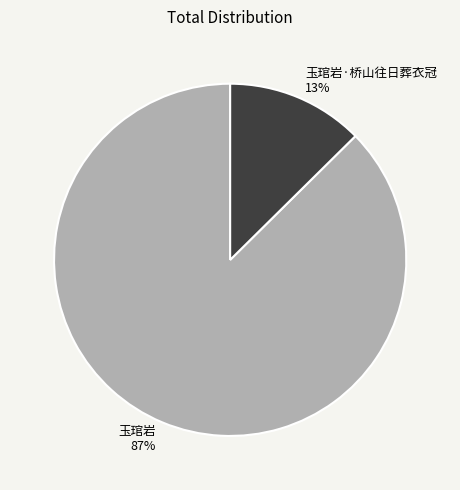

Which has a higher value, 玉琯岩 or 玉琯岩·桥山往日葬衣冠?

玉琯岩